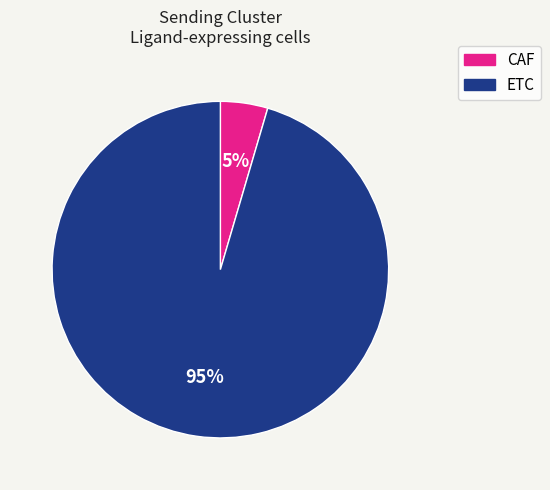

The ETC slice represents 87% of the pie. True or false?

False